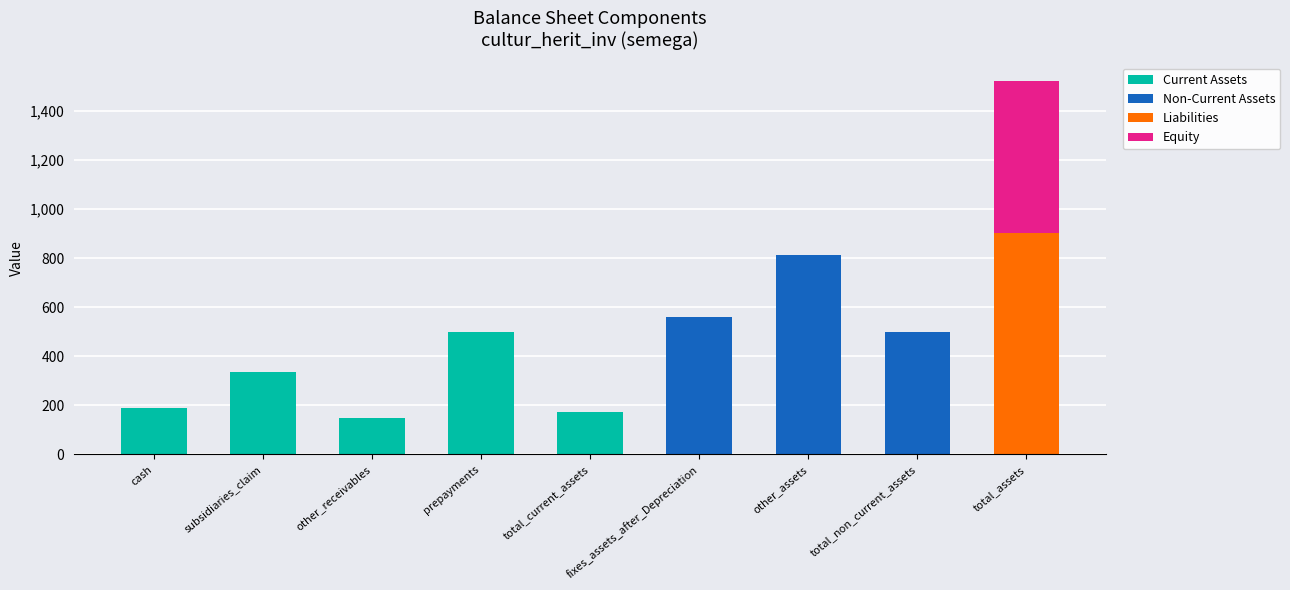

Is it true that Current Assets equals 498 at prepayments?

True